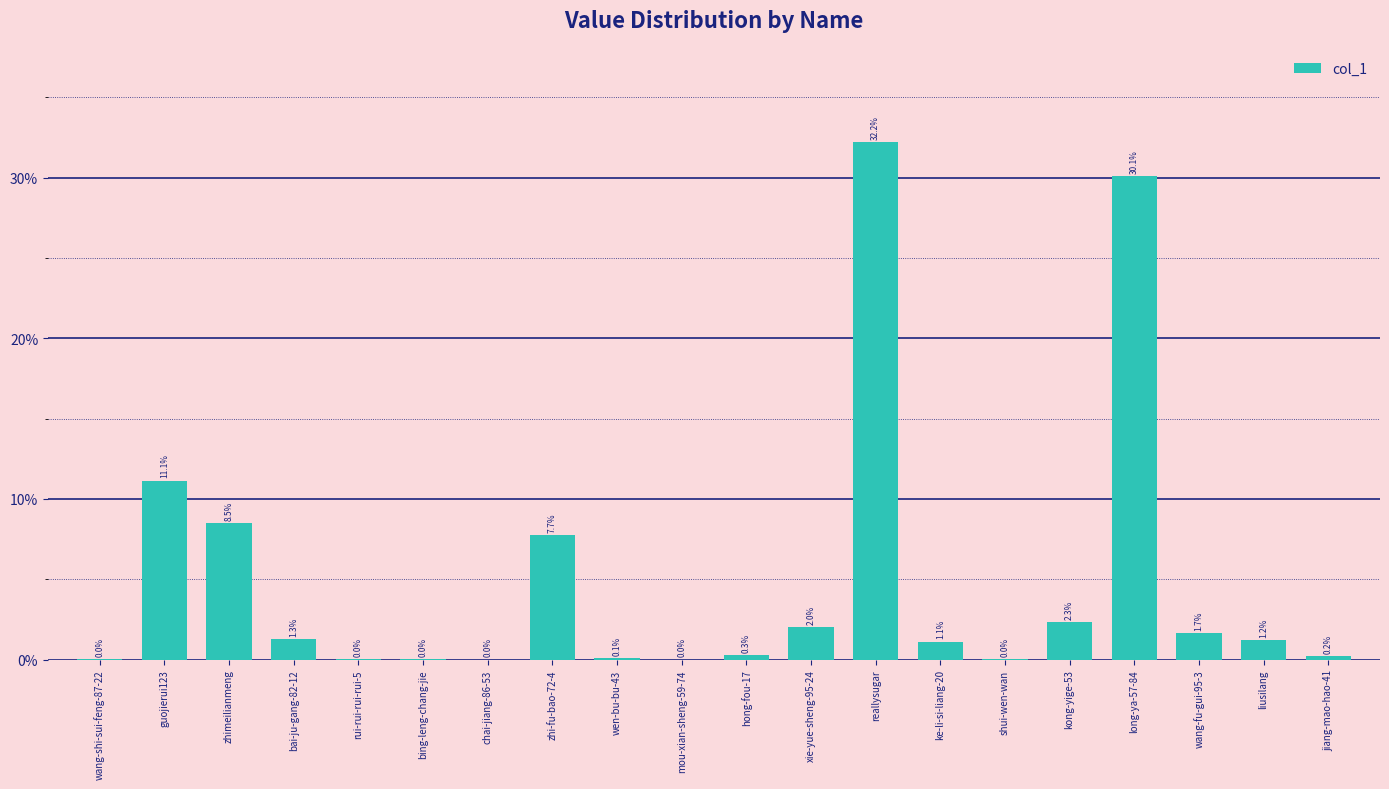

At which label is the value closest to 16?

guojierui123